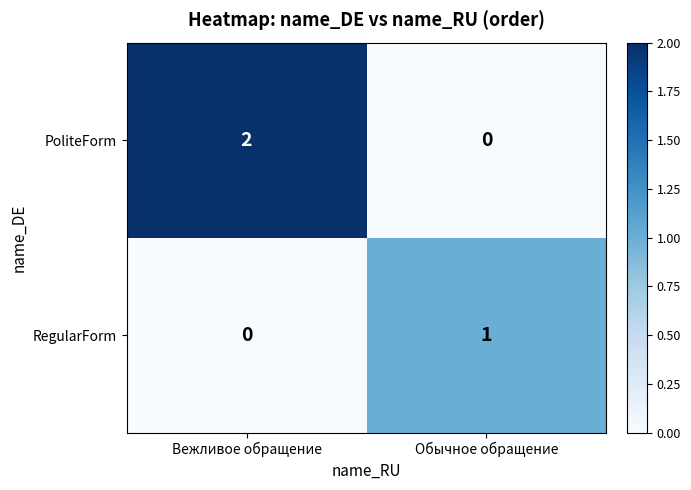

At which category is the sum across all series the highest?

Вежливое обращение